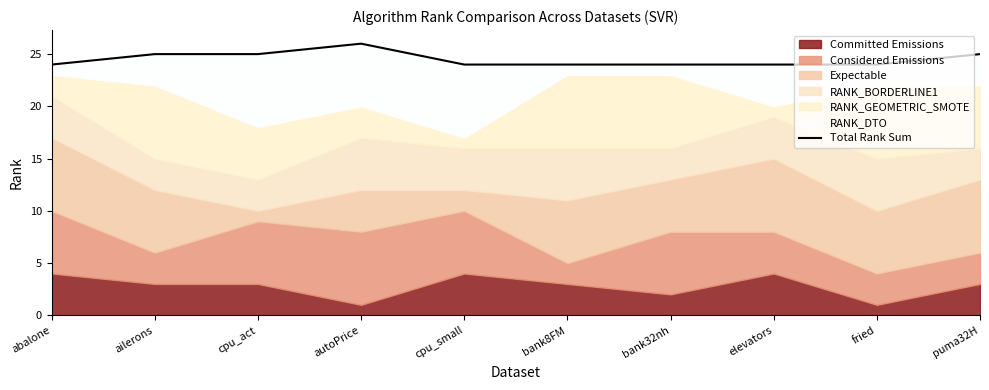

What is the difference between the maximum and second lowest values?

2